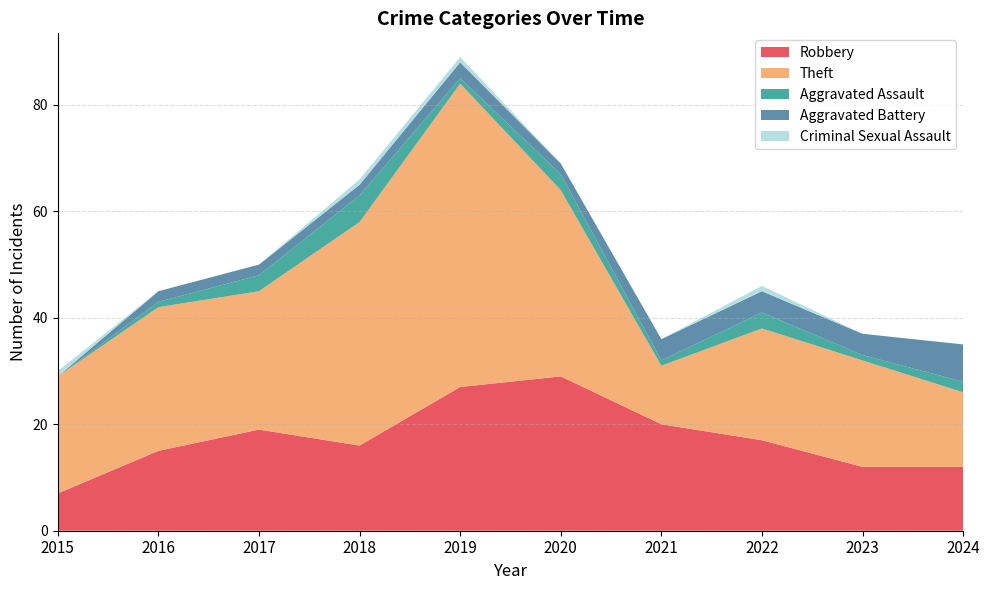

Reading left to right, transcribe all the data shown in this chart.

Robbery: 7	15	19	16	27	29	20	17	12	12
Theft: 22	27	26	42	57	35	11	21	20	14
Aggravated Assault: 0	1	3	5	1	3	1	3	1	2
Aggravated Battery: 0	2	2	2	3	2	4	4	4	7
Criminal Sexual Assault: 1	0	0	1	1	0	0	1	0	0